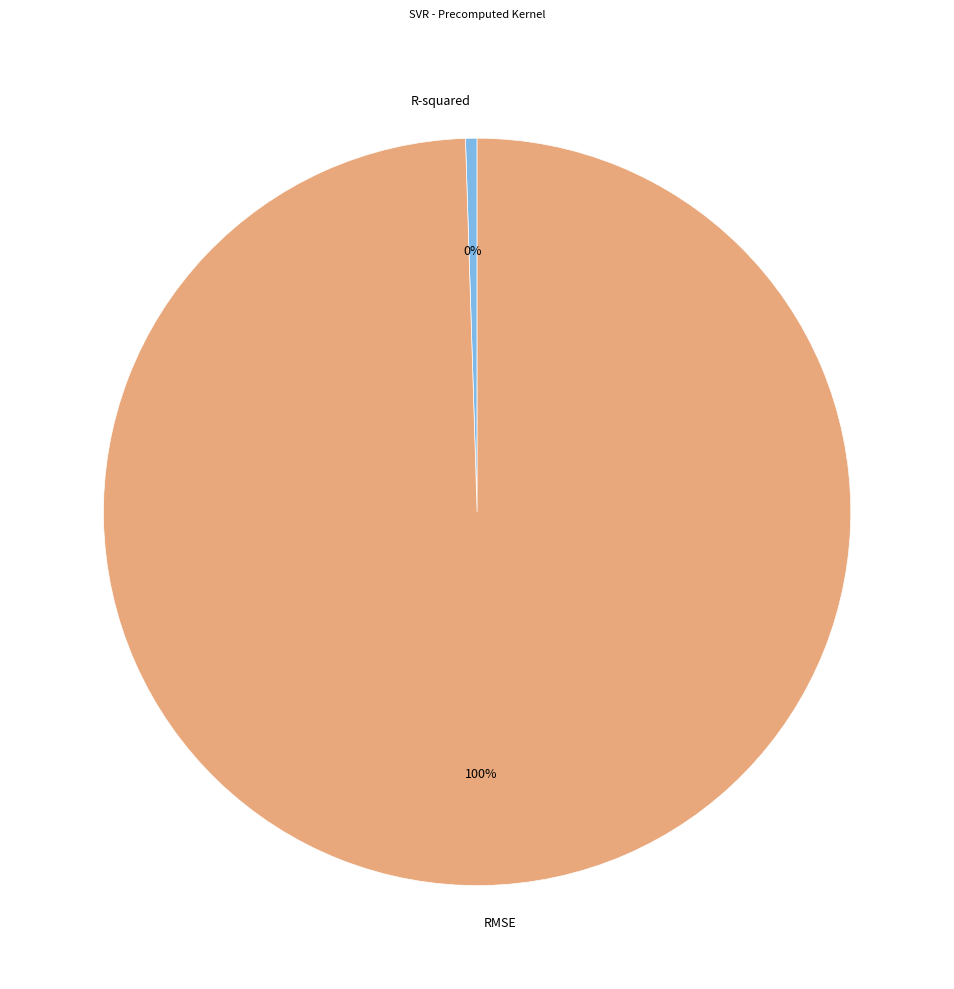

To the nearest percent, what is the combined percentage of R-squared and RMSE?

100%